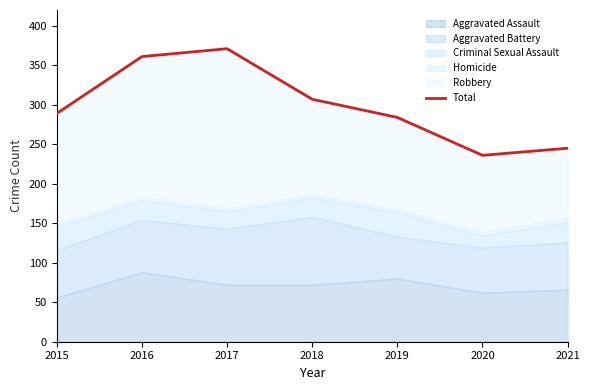

What is the minimum value shown in the chart?

236